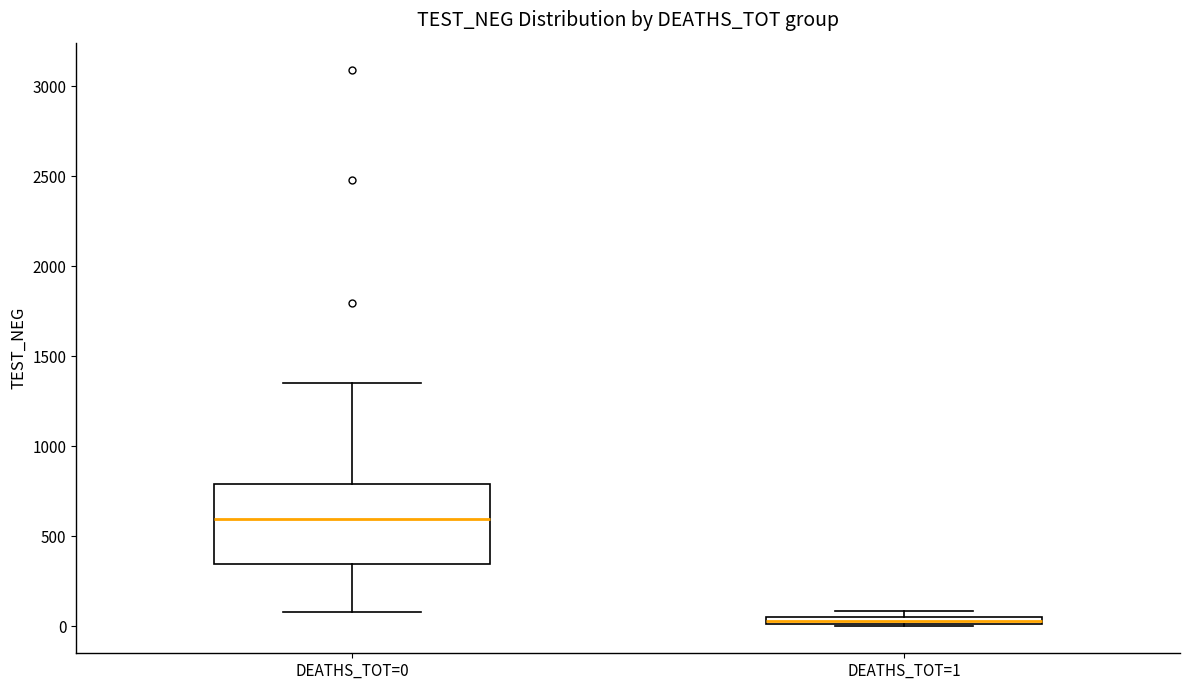

Which box is the tallest, from its lower edge to its upper edge?

DEATHS_TOT=0